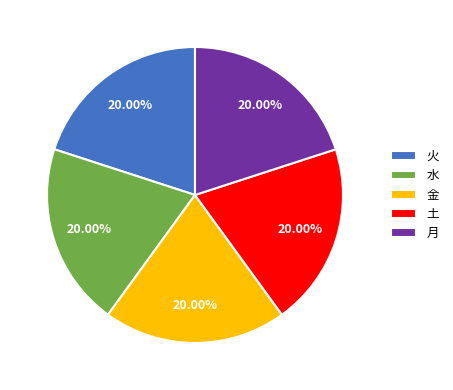

How much of the chart is everything except 月?

80.0%